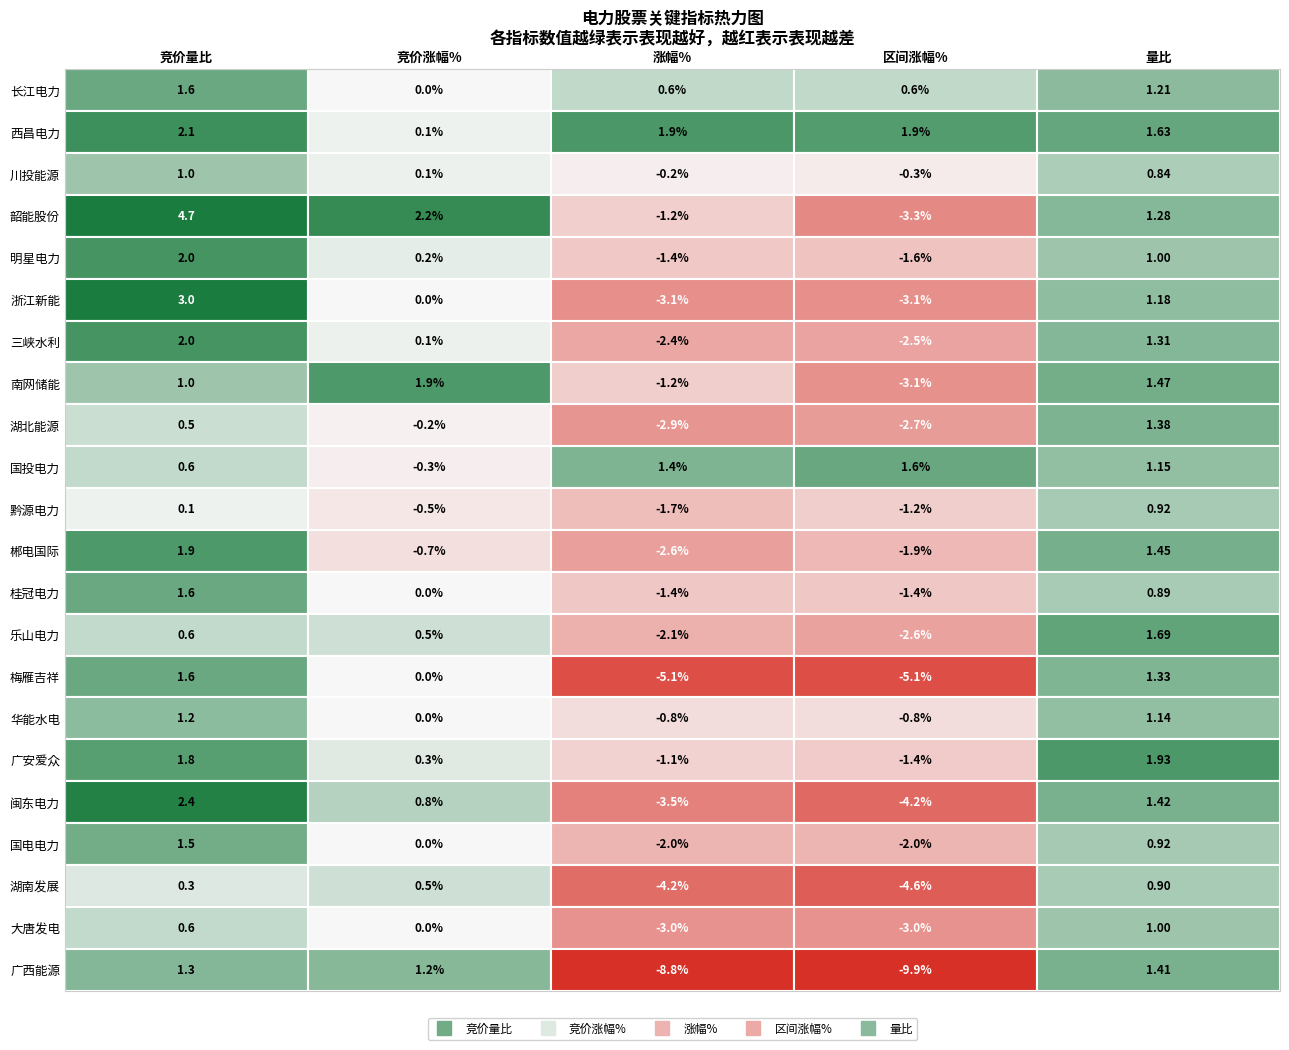

Reading right to left, extract all data points from this chart.

竞价量比: 广西能源=1.3	大唐发电=0.6	湖南发展=0.3	国电电力=1.5	闽东电力=2.4	广安爱众=1.8	华能水电=1.2	梅雁吉祥=1.6	乐山电力=0.6	桂冠电力=1.6	郴电国际=1.9	黔源电力=0.1	国投电力=0.6	湖北能源=0.5	南网储能=1.0	三峡水利=2.0	浙江新能=3.0	明星电力=2.0	韶能股份=4.7	川投能源=1.0	西昌电力=2.1	长江电力=1.6
竞价涨幅%: 广西能源=1.2	大唐发电=0.0	湖南发展=0.5	国电电力=0.0	闽东电力=0.8	广安爱众=0.3	华能水电=0.0	梅雁吉祥=0.0	乐山电力=0.5	桂冠电力=0.0	郴电国际=-0.7	黔源电力=-0.5	国投电力=-0.3	湖北能源=-0.2	南网储能=1.9	三峡水利=0.1	浙江新能=0.0	明星电力=0.2	韶能股份=2.2	川投能源=0.1	西昌电力=0.1	长江电力=0.0
涨幅%: 广西能源=-8.8	大唐发电=-3.0	湖南发展=-4.2	国电电力=-2.0	闽东电力=-3.5	广安爱众=-1.1	华能水电=-0.8	梅雁吉祥=-5.1	乐山电力=-2.1	桂冠电力=-1.4	郴电国际=-2.6	黔源电力=-1.7	国投电力=1.4	湖北能源=-2.9	南网储能=-1.2	三峡水利=-2.4	浙江新能=-3.1	明星电力=-1.4	韶能股份=-1.2	川投能源=-0.2	西昌电力=1.9	长江电力=0.6
区间涨幅%: 广西能源=-9.9	大唐发电=-3.0	湖南发展=-4.6	国电电力=-2.0	闽东电力=-4.2	广安爱众=-1.4	华能水电=-0.8	梅雁吉祥=-5.1	乐山电力=-2.6	桂冠电力=-1.4	郴电国际=-1.9	黔源电力=-1.2	国投电力=1.6	湖北能源=-2.7	南网储能=-3.1	三峡水利=-2.5	浙江新能=-3.1	明星电力=-1.6	韶能股份=-3.3	川投能源=-0.3	西昌电力=1.9	长江电力=0.6
量比: 广西能源=1.4	大唐发电=1.0	湖南发展=0.9	国电电力=0.9	闽东电力=1.4	广安爱众=1.9	华能水电=1.1	梅雁吉祥=1.3	乐山电力=1.7	桂冠电力=0.9	郴电国际=1.5	黔源电力=0.9	国投电力=1.2	湖北能源=1.4	南网储能=1.5	三峡水利=1.3	浙江新能=1.2	明星电力=1.0	韶能股份=1.3	川投能源=0.8	西昌电力=1.6	长江电力=1.2